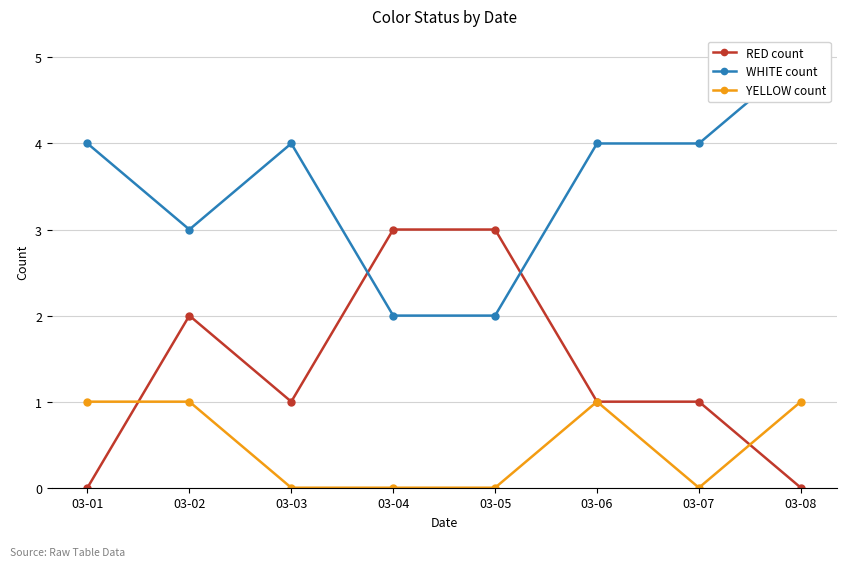

At which category does WHITE count reach its first local valley?

03-02